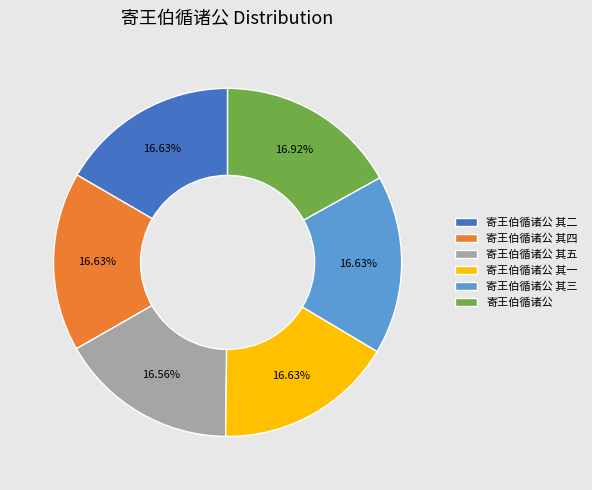

To the nearest percent, what percentage of the pie is 寄王伯循诸公 其五?

17%